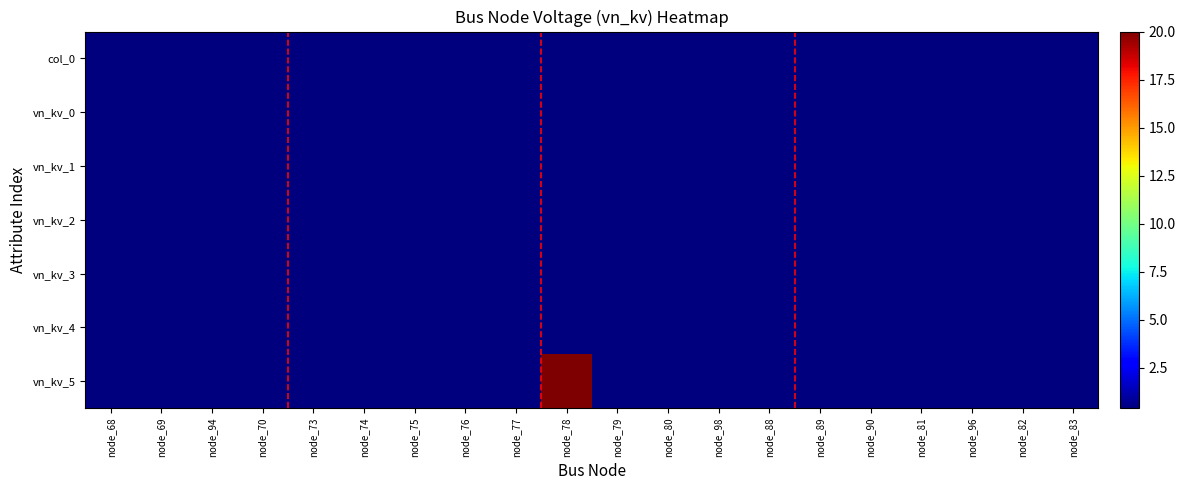

List the series in order of their peak value, lowest first.

col_0, vn_kv_0, vn_kv_1, vn_kv_2, vn_kv_3, vn_kv_4, vn_kv_5